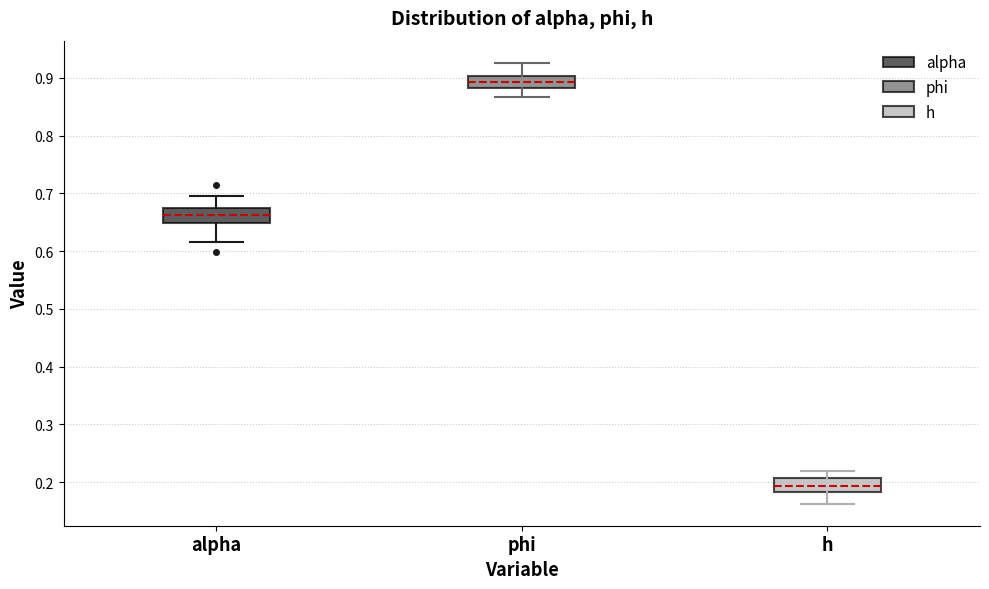

Where does the median line of the box for h sit on the y-axis? The values are not printed on the chart, so give them approximately, as read against the axis.

0.19